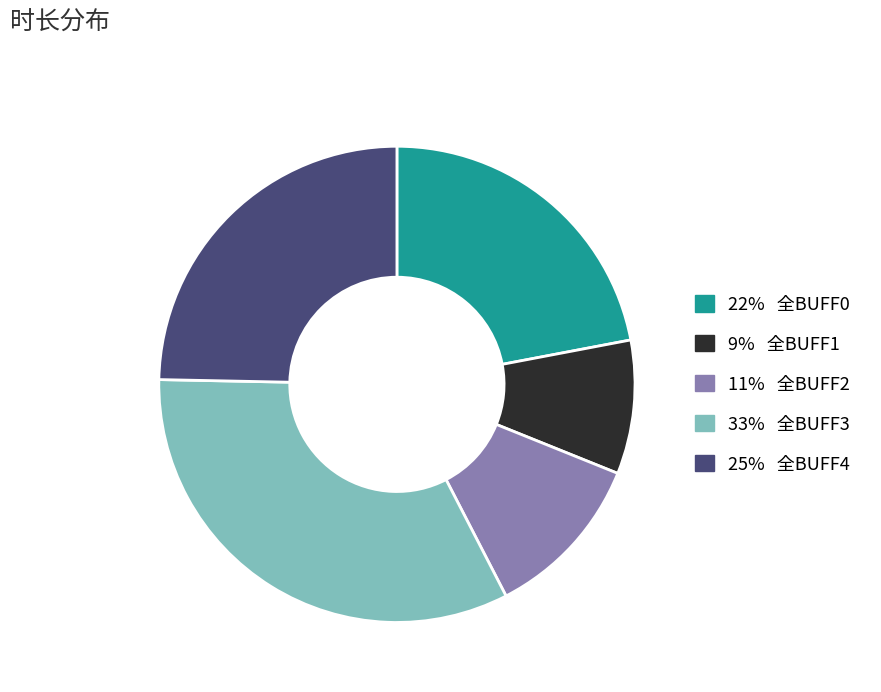

Does any single category account for the majority?

No